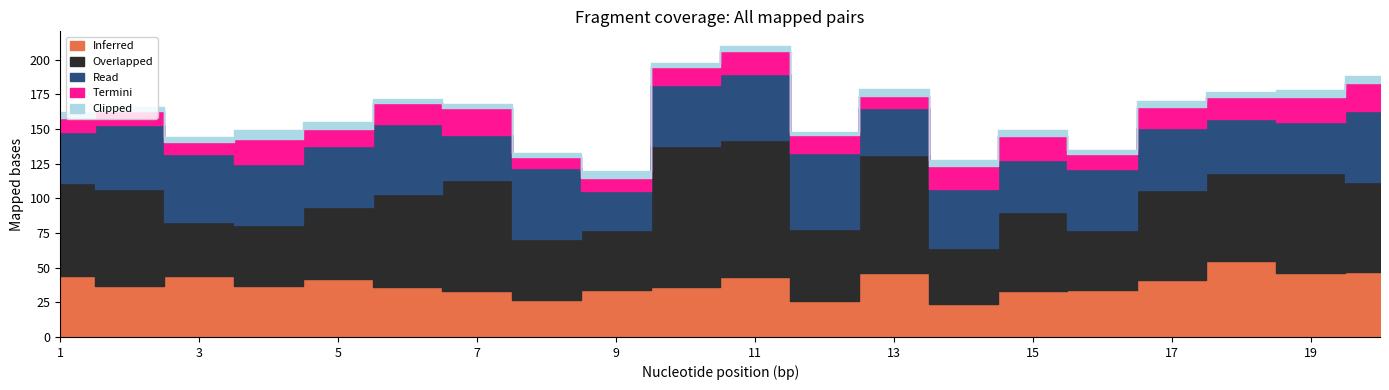

True or false: Clipped has more than 1 interior local peaks.

True